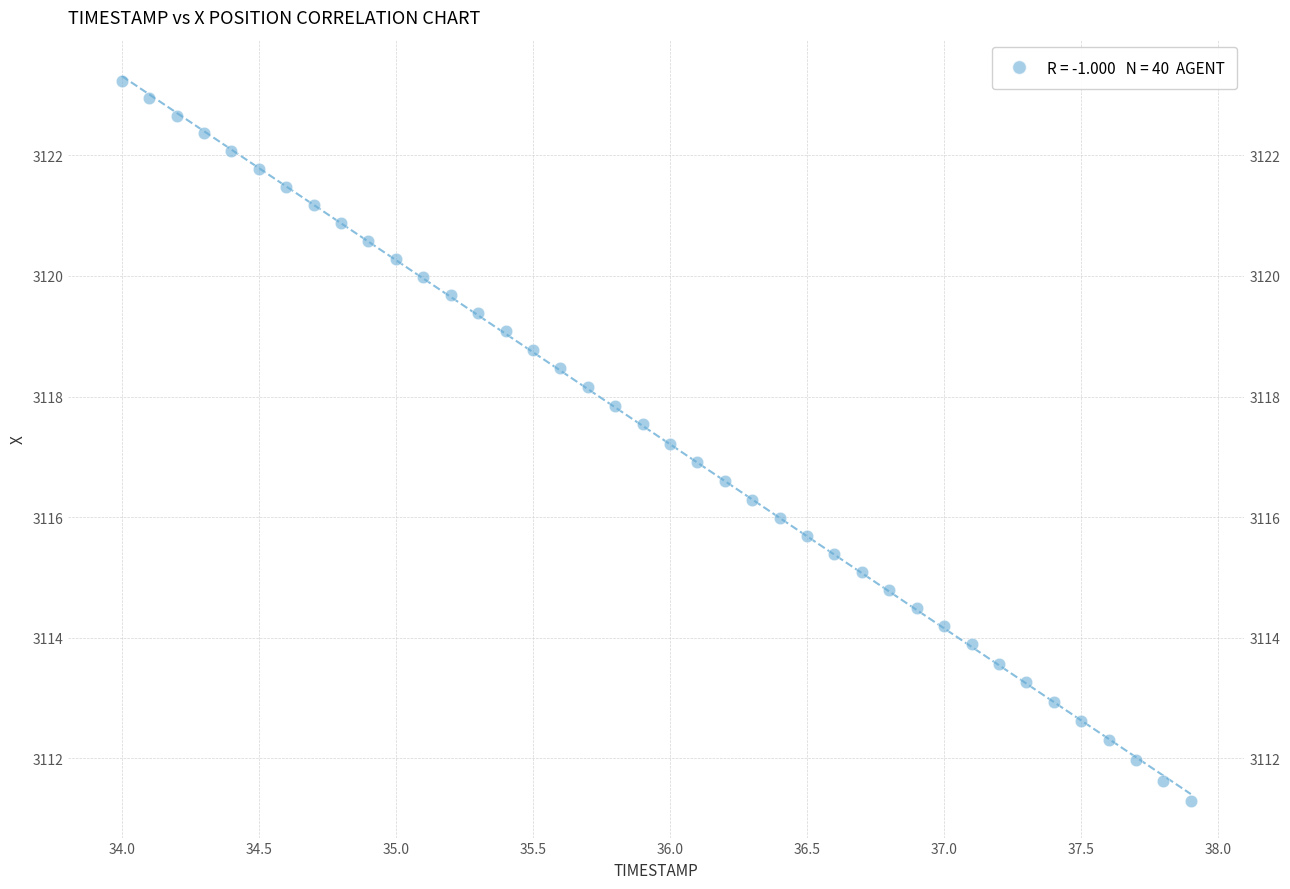

What is the range of Y values (max minus min)?

11.9